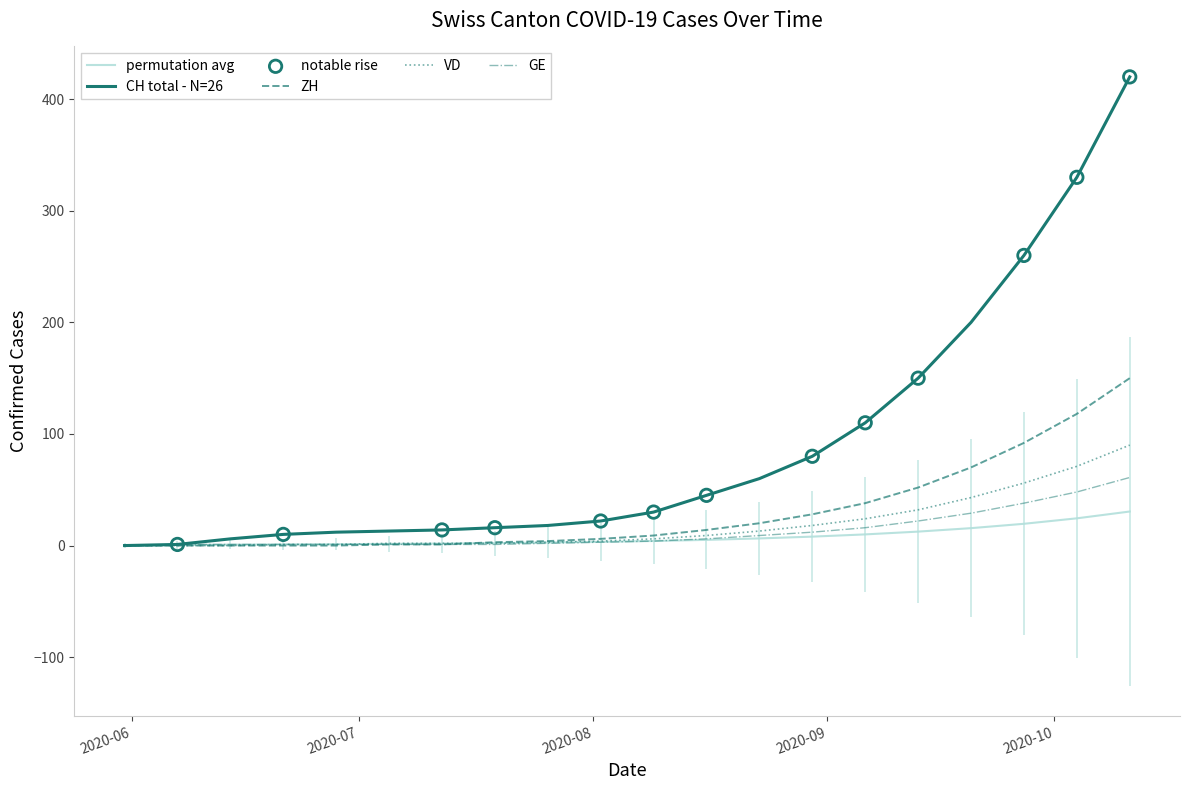

Which series contains the lowest Y value?

CH